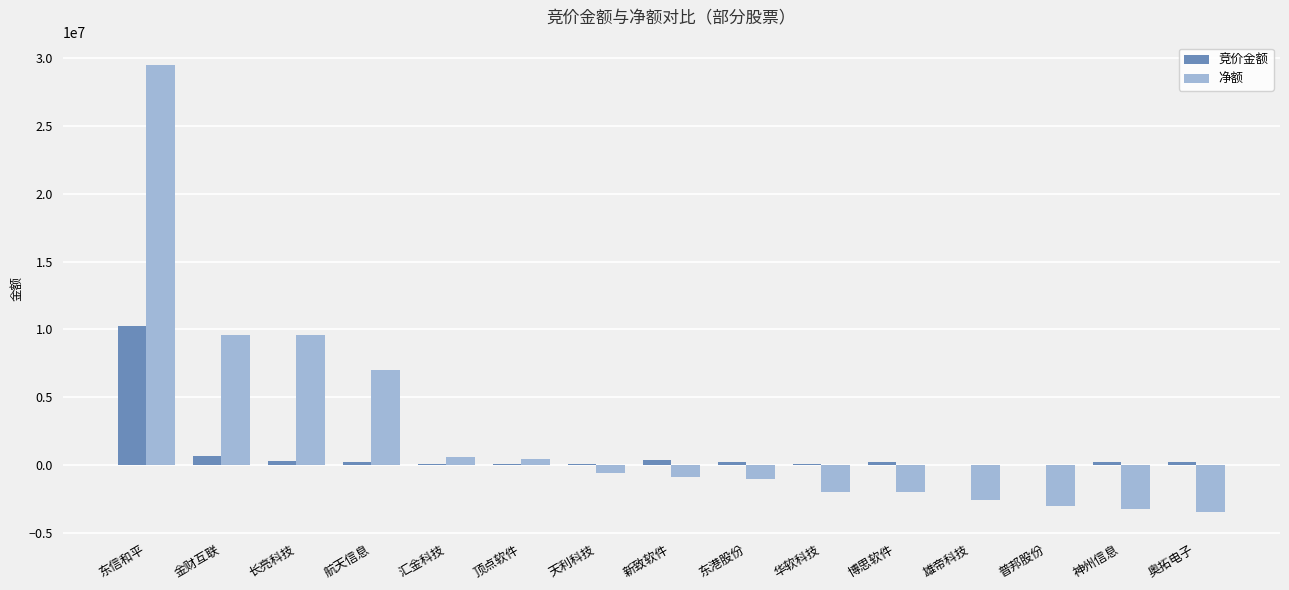

What is the maximum value for 竞价金额?

10213476